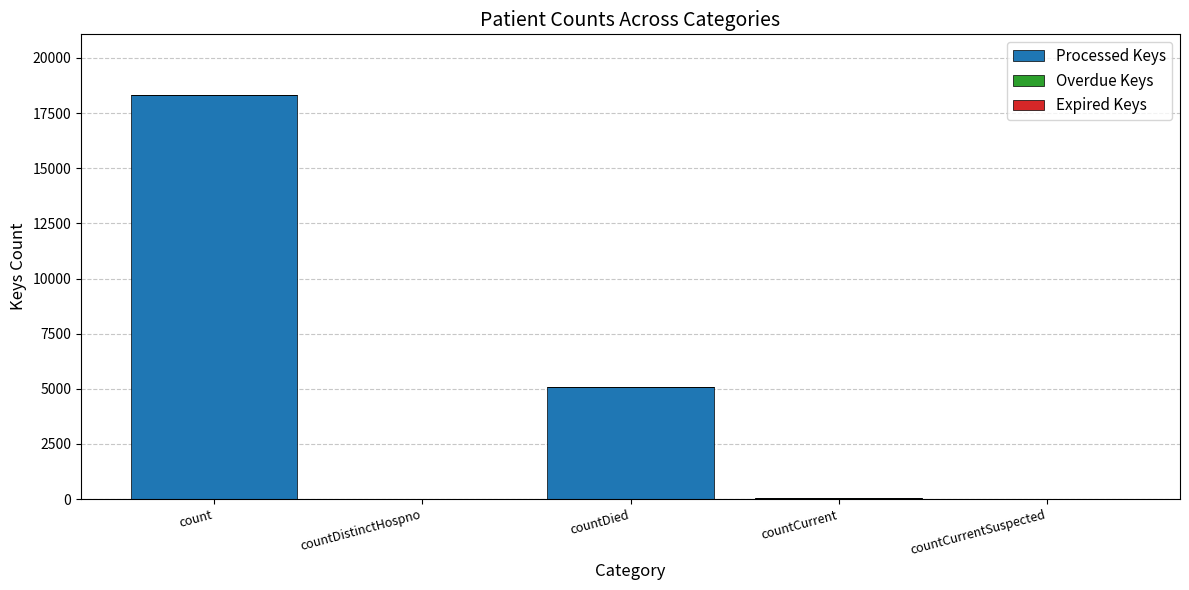

Which has a higher value, countDistinctHospno or count?

count